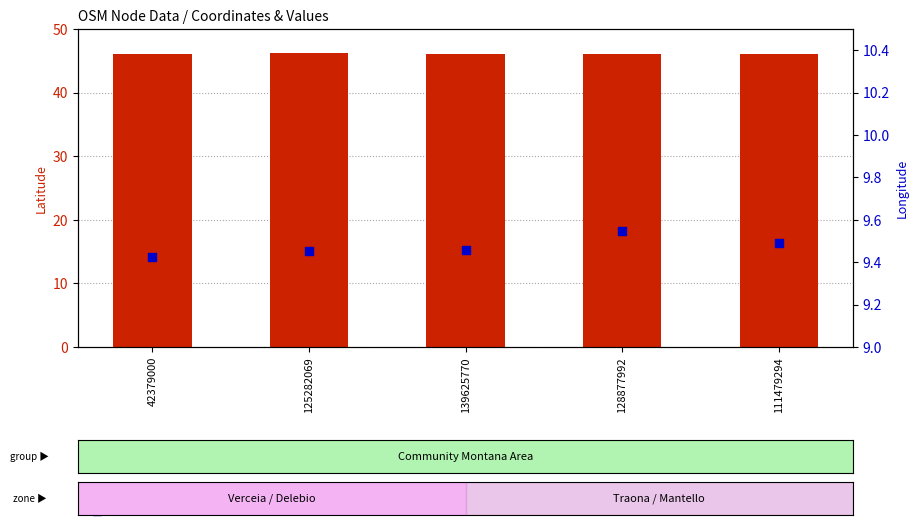

At which category is the sum across all series the highest?

128877992